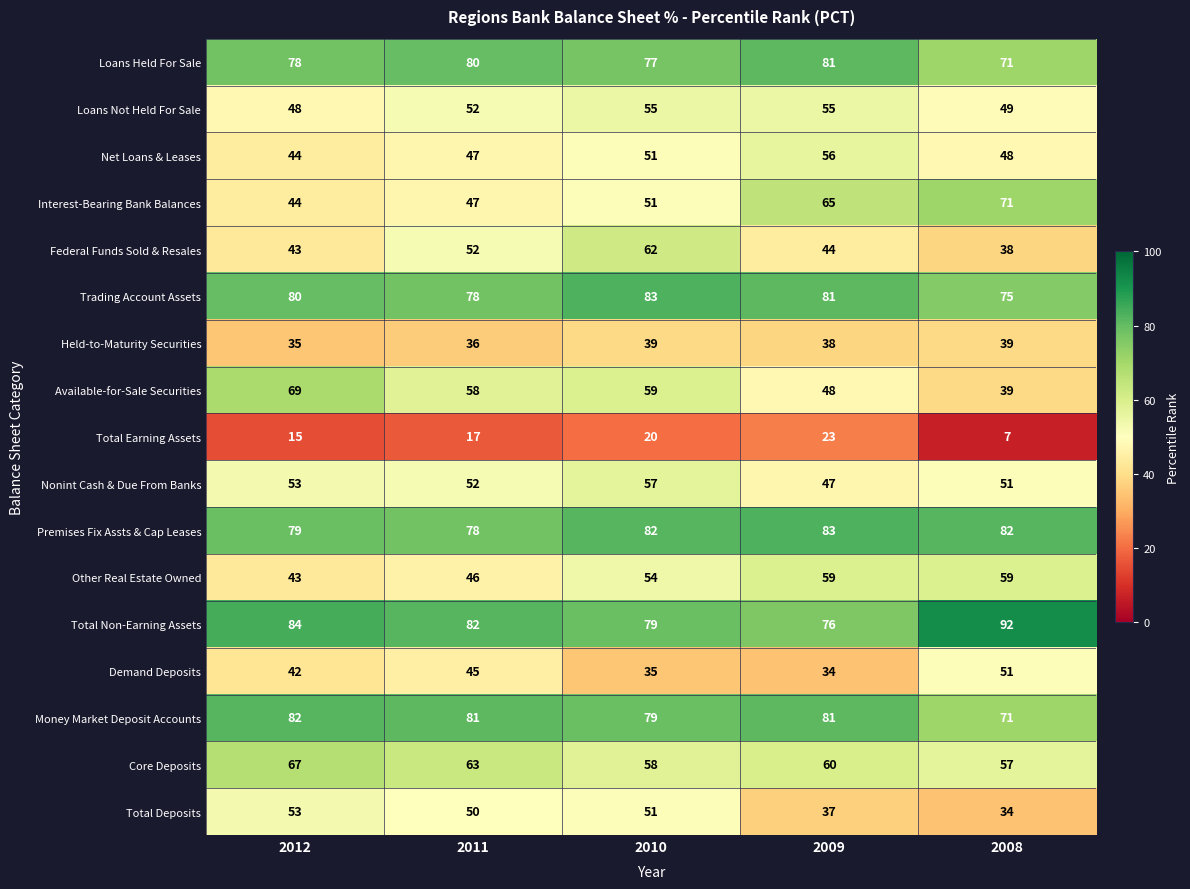

At which category is the sum across all series the highest?

2010